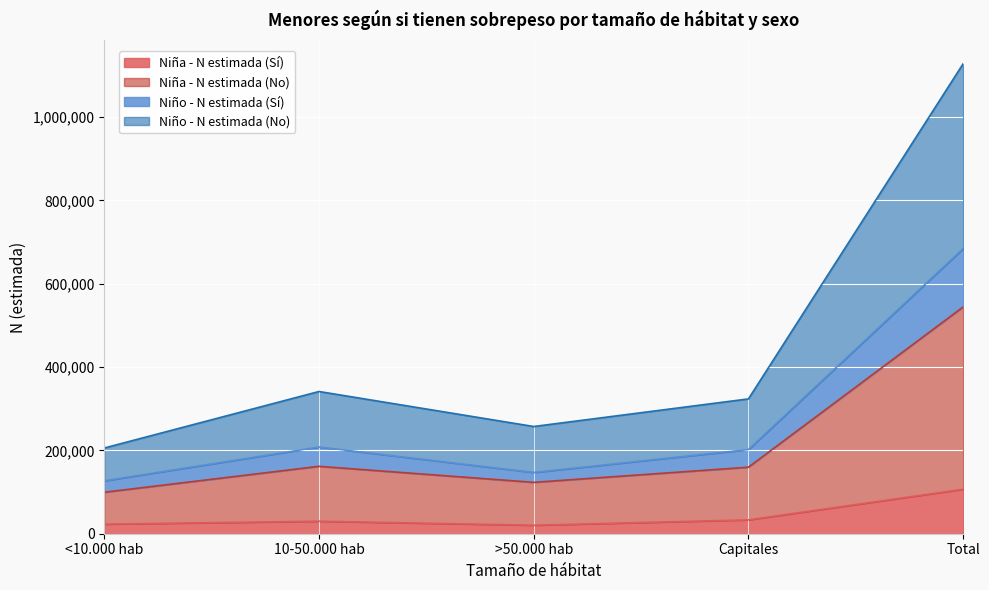

Is the value of Niña - N estimada (Sí) at 10-50.000 hab greater than the value of Niño - N estimada (No) at 10-50.000 hab?

No